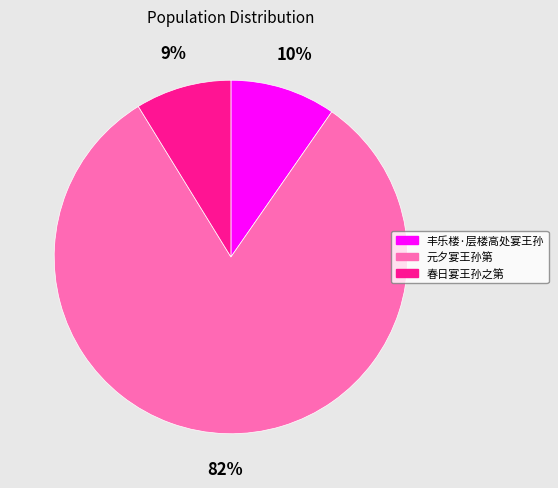

Does 元夕宴王孙第 account for over 50% of the chart?

Yes